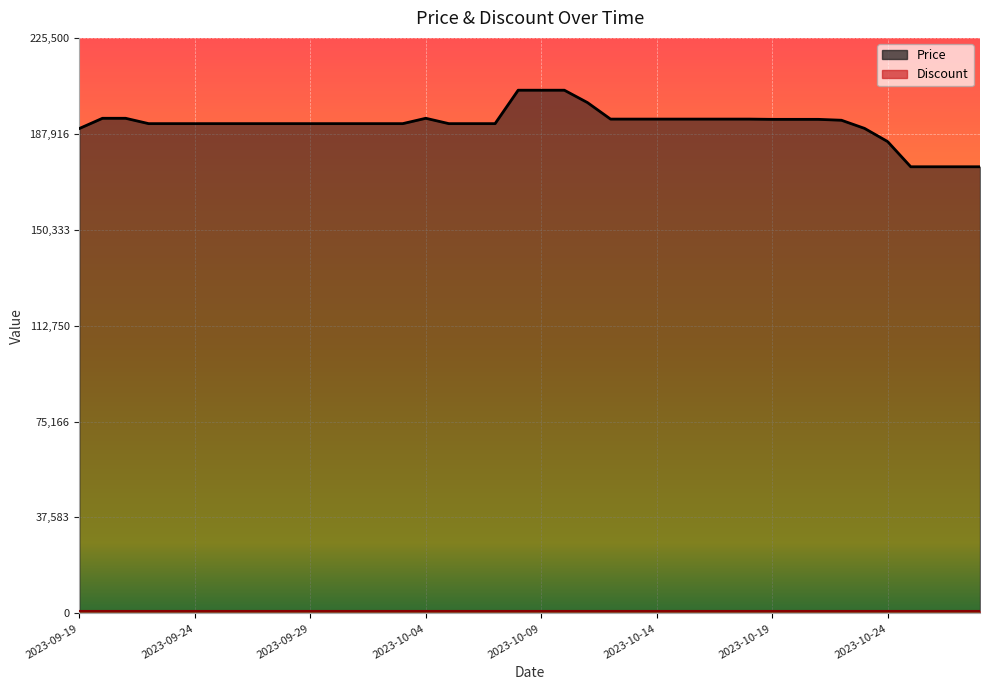

What position from the right is 2023-09-22?

37